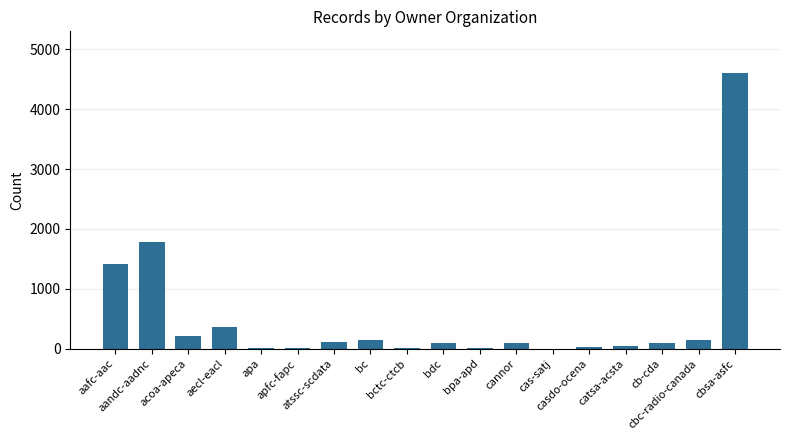

How many categories are shown in the chart?

18